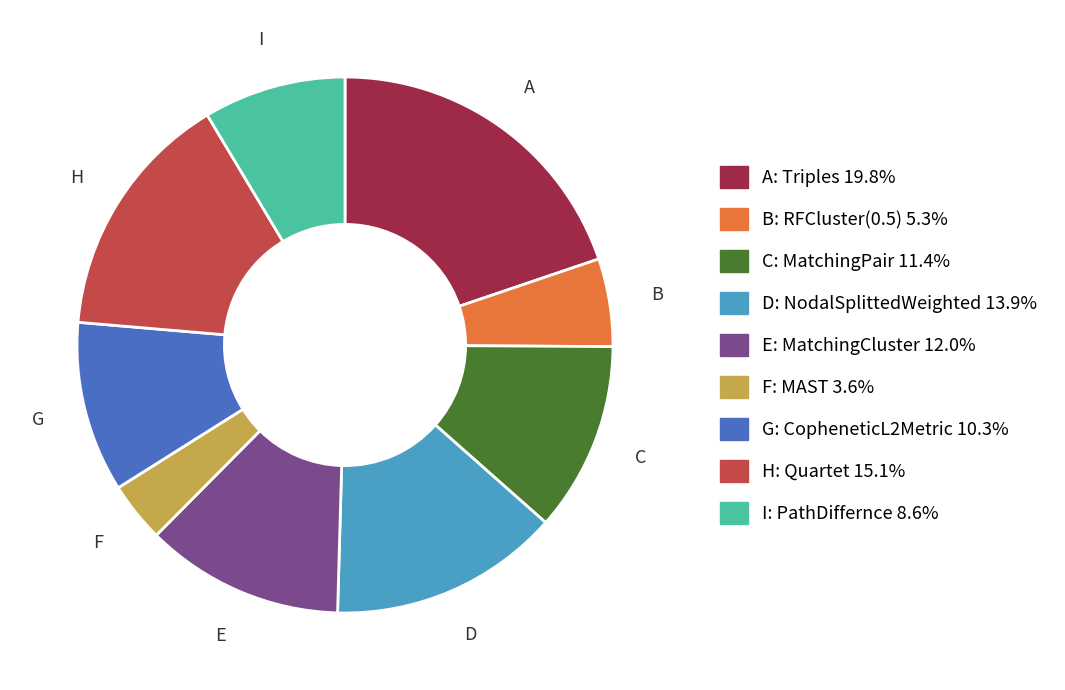

Is there any slice that represents more than half of the pie?

No